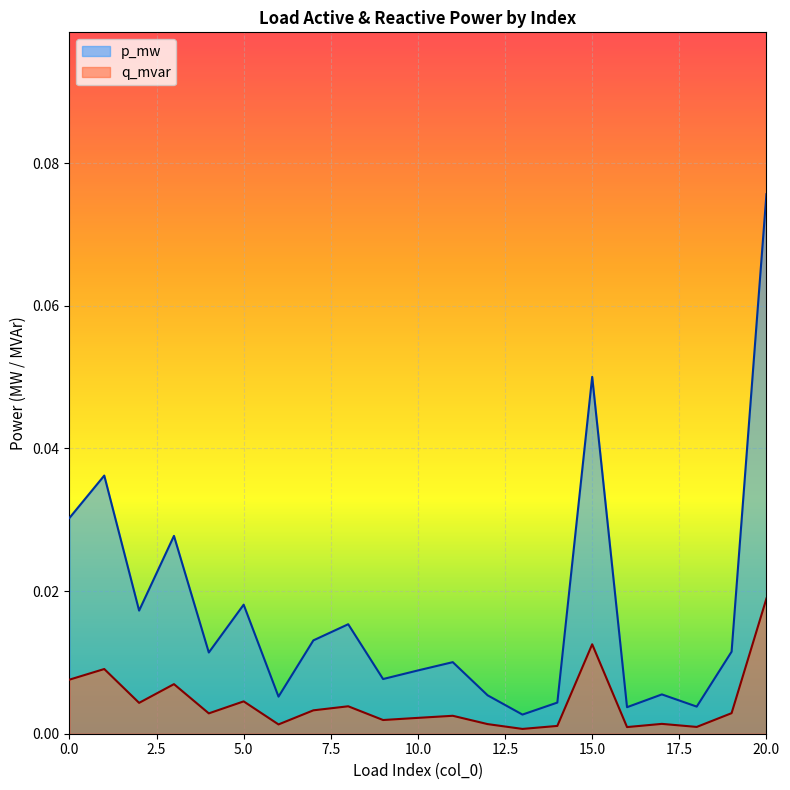

True or false: p_mw and q_mvar intersect in this chart.

False